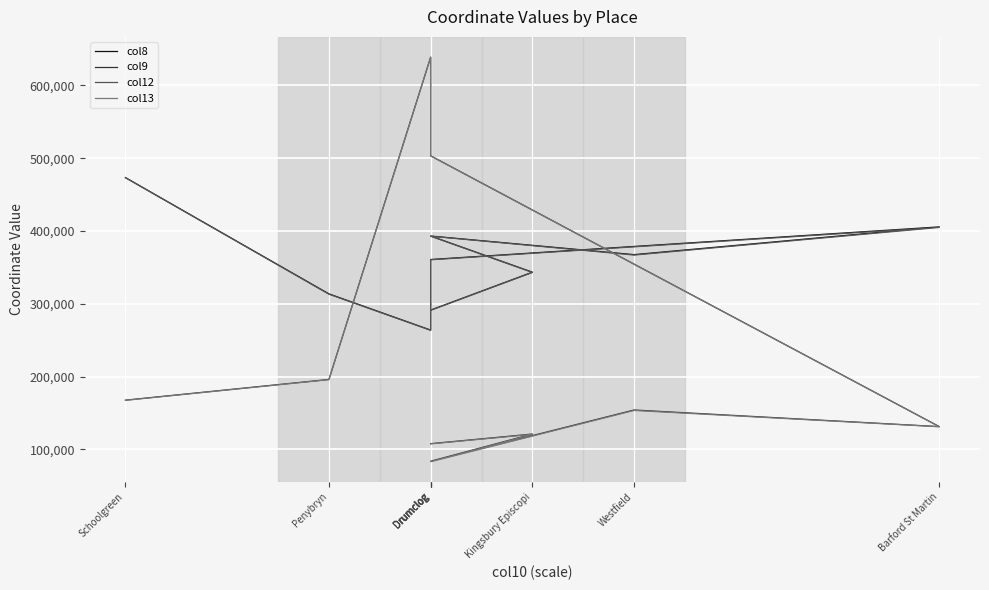

What value does the col13 series have at Drumclog?

107698.4